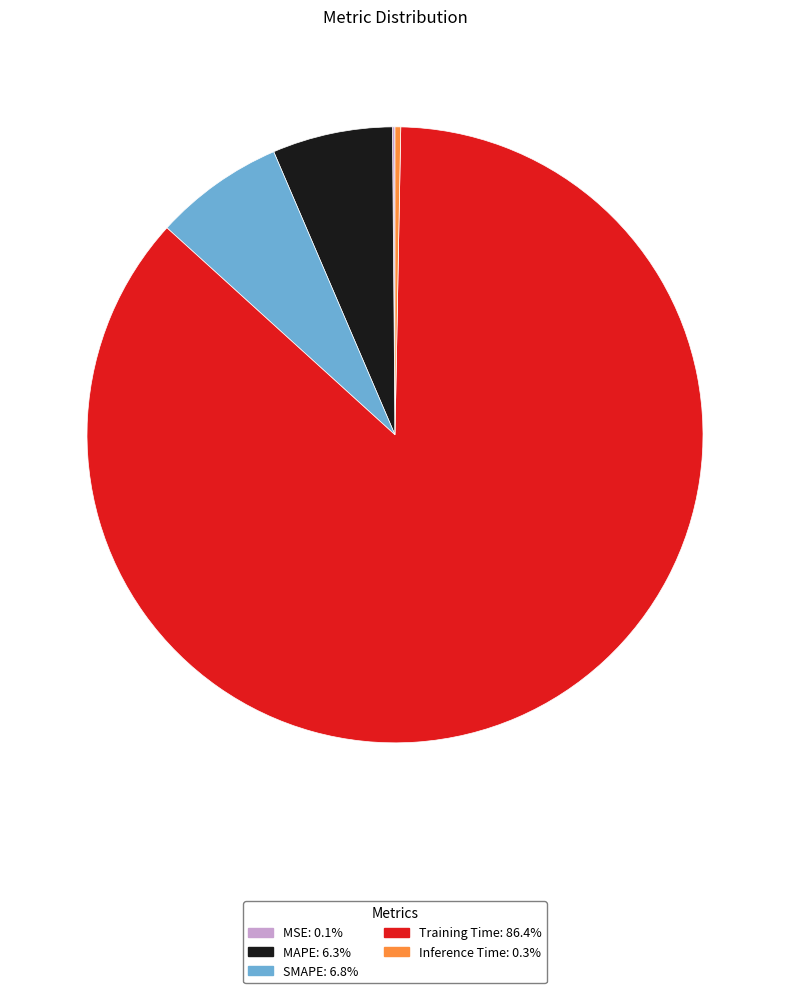

True or false: SMAPE accounts for 7% of the total.

True